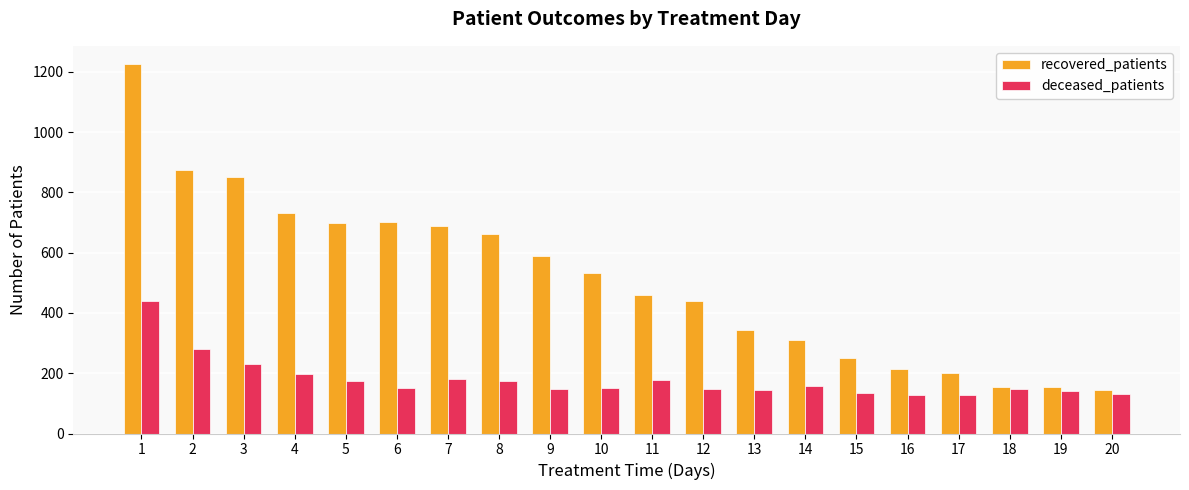

What is the minimum value shown in the chart?

128